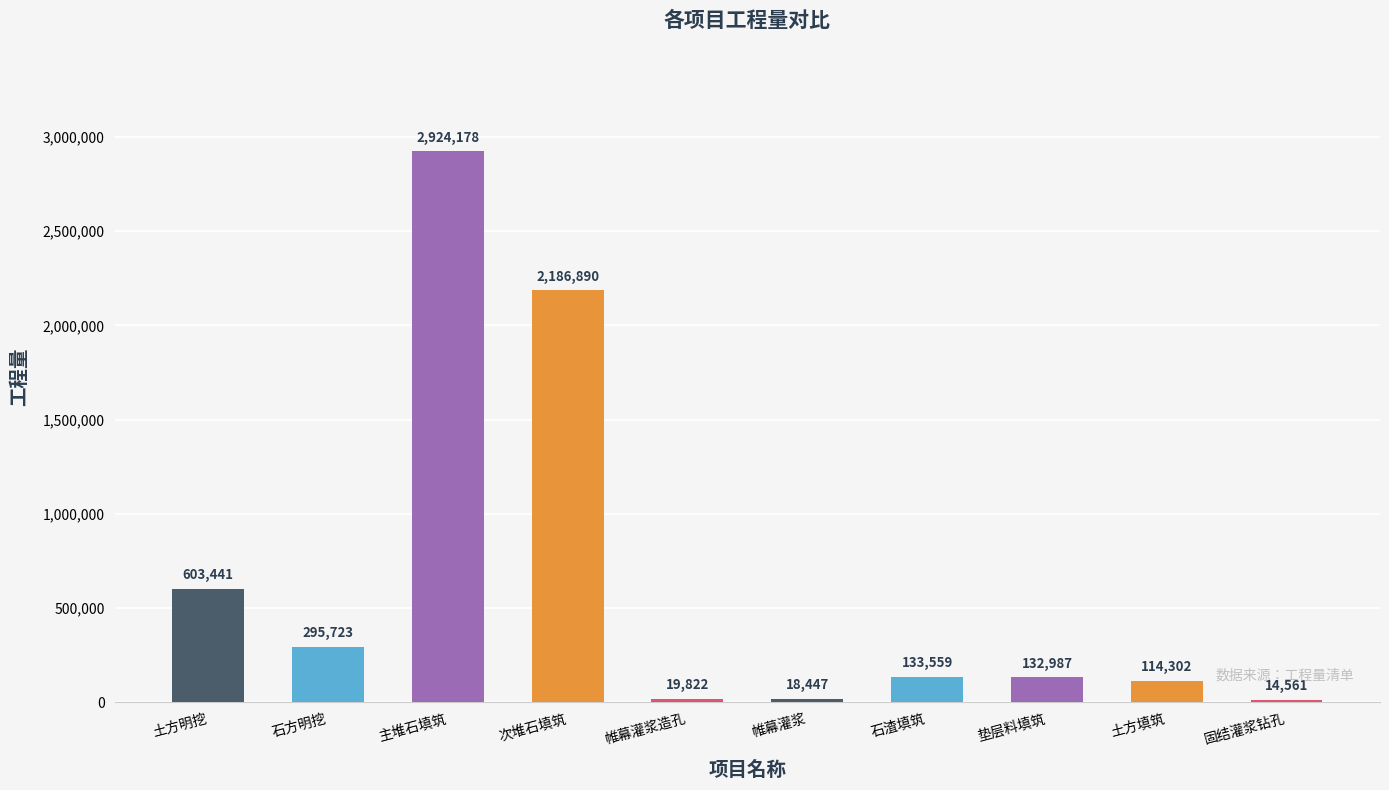

Read the value at 石方明挖.

295723